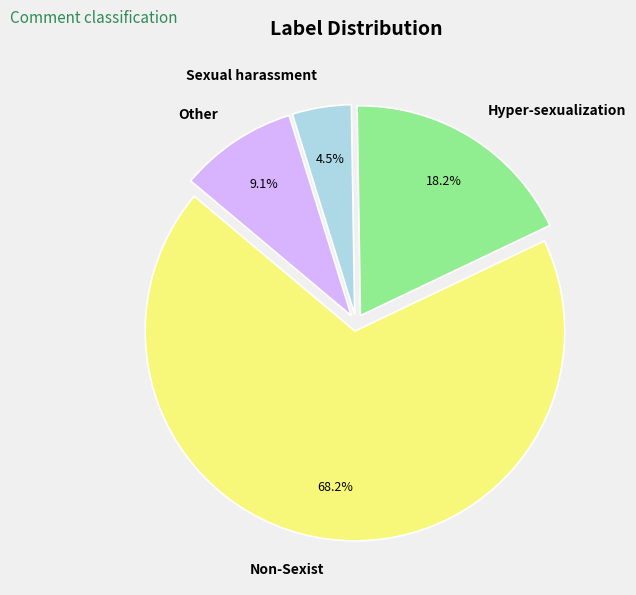

What is the largest slice in the pie chart?

Non-Sexist